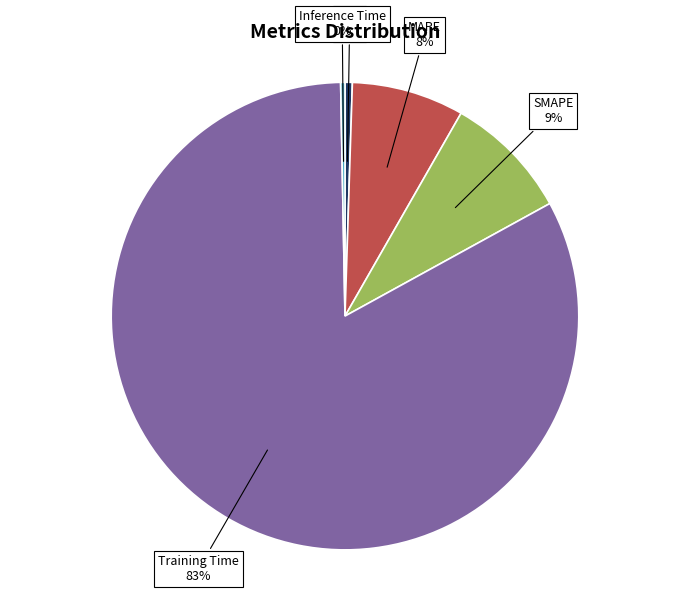

Is there any slice that represents more than half of the pie?

Yes